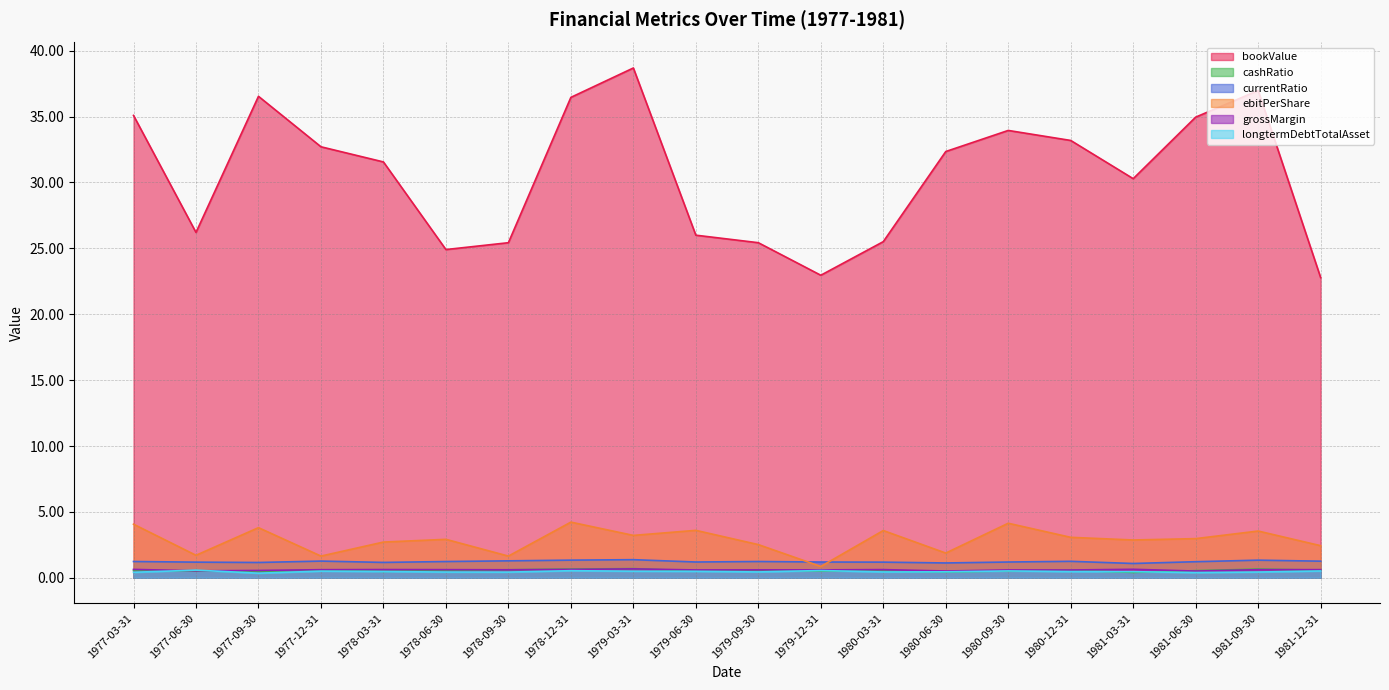

Which has a higher value, 1978-09-30 or 1977-12-31?

1977-12-31